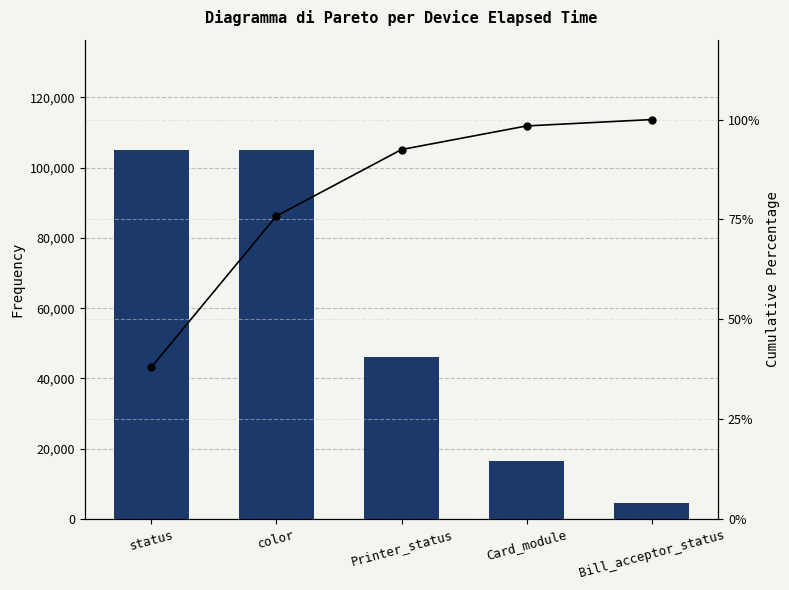

Rank the series by their maximum value, from lowest to highest.

Cumulative %, Elapsed_time